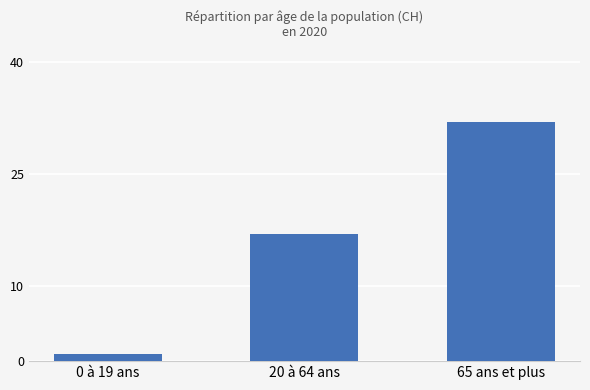

What is the difference between the values at 0 à 19 ans and 65 ans et plus?

31